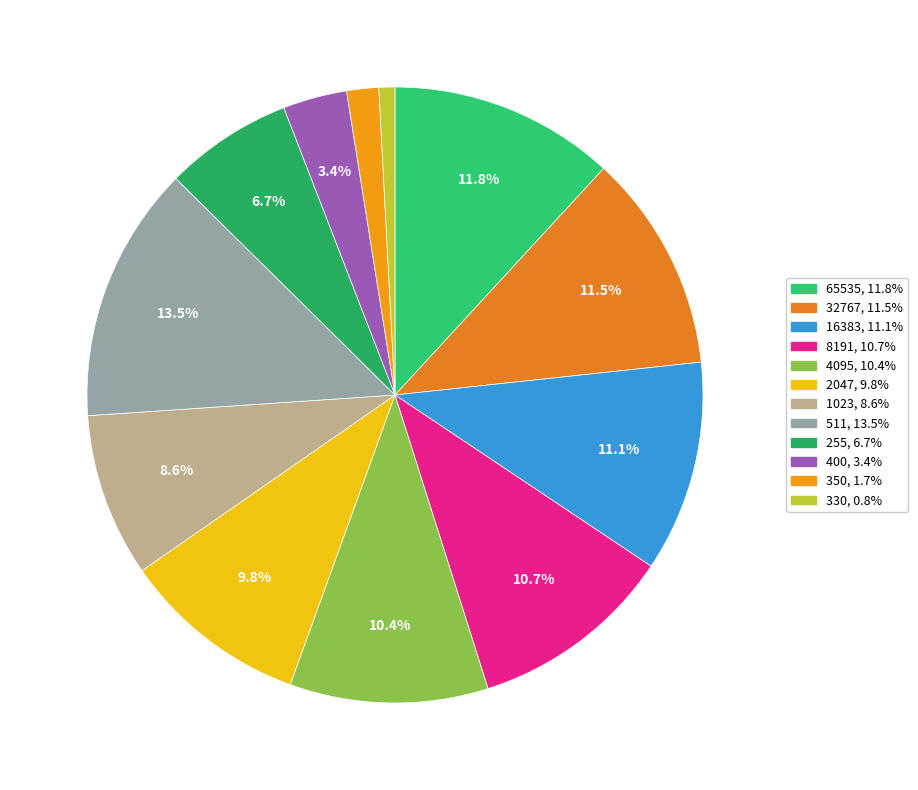

What is the largest slice in the pie chart?

511